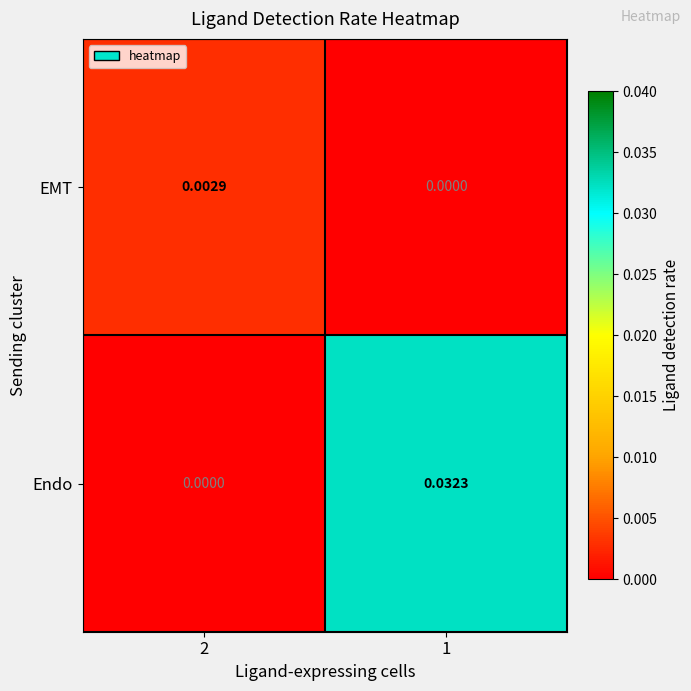

List the series in order of their peak value, lowest first.

EMT, Endo